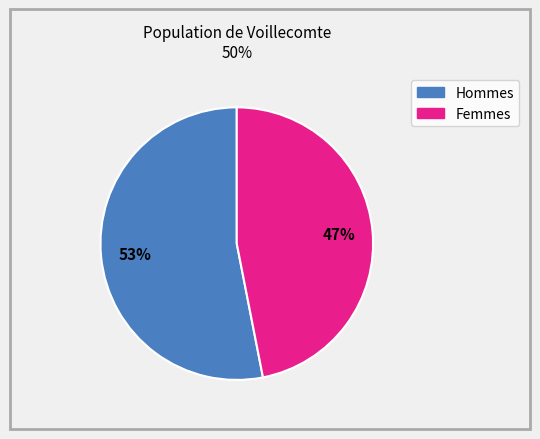

Does any single category account for the majority?

Yes